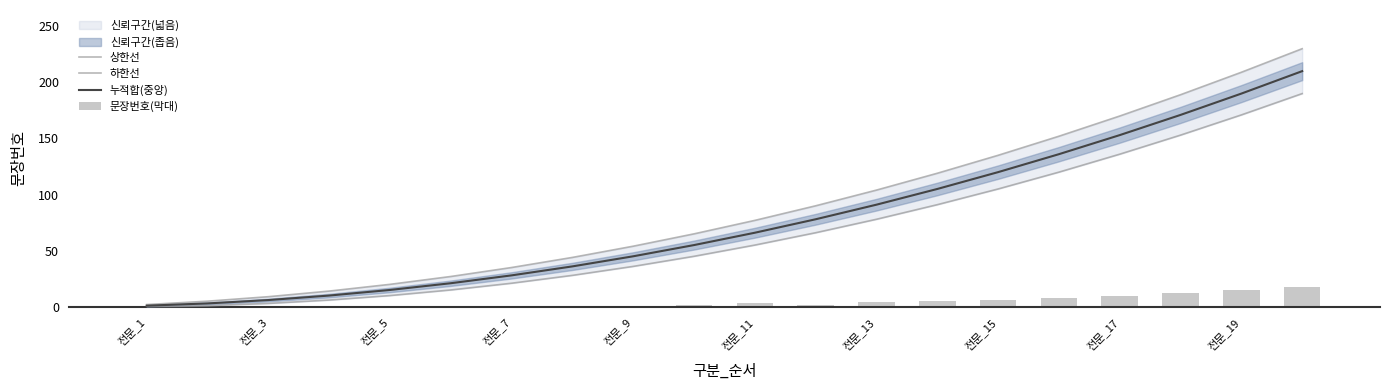

What is the highest value of the 누적합(중앙) series?

210